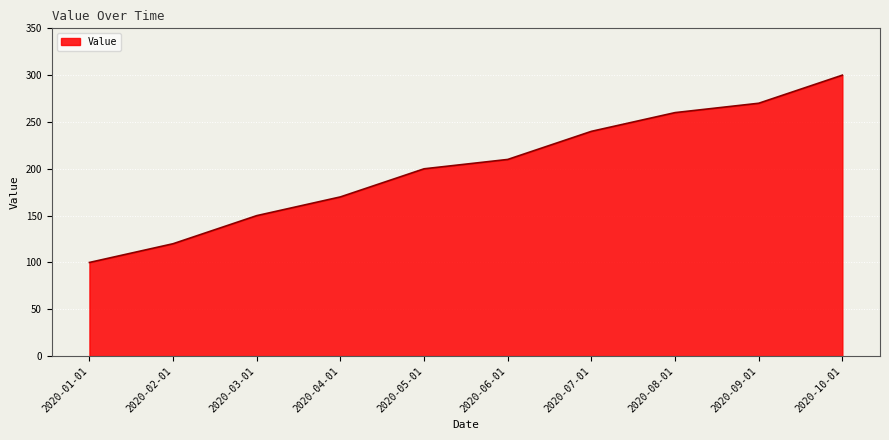

What is the maximum value shown in the chart?

300